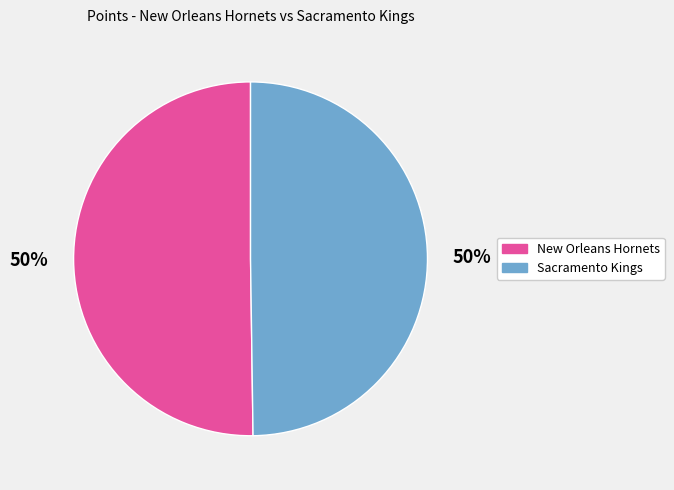

To the nearest percent, what is the combined percentage of New Orleans Hornets and Sacramento Kings?

100%